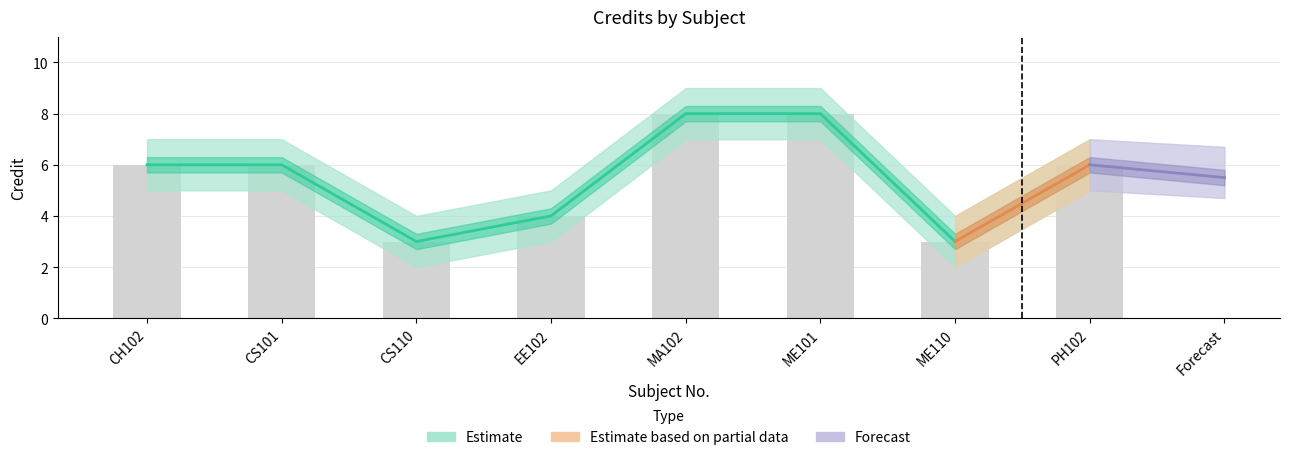

Is it true that Credit equals 4 at EE102?

True